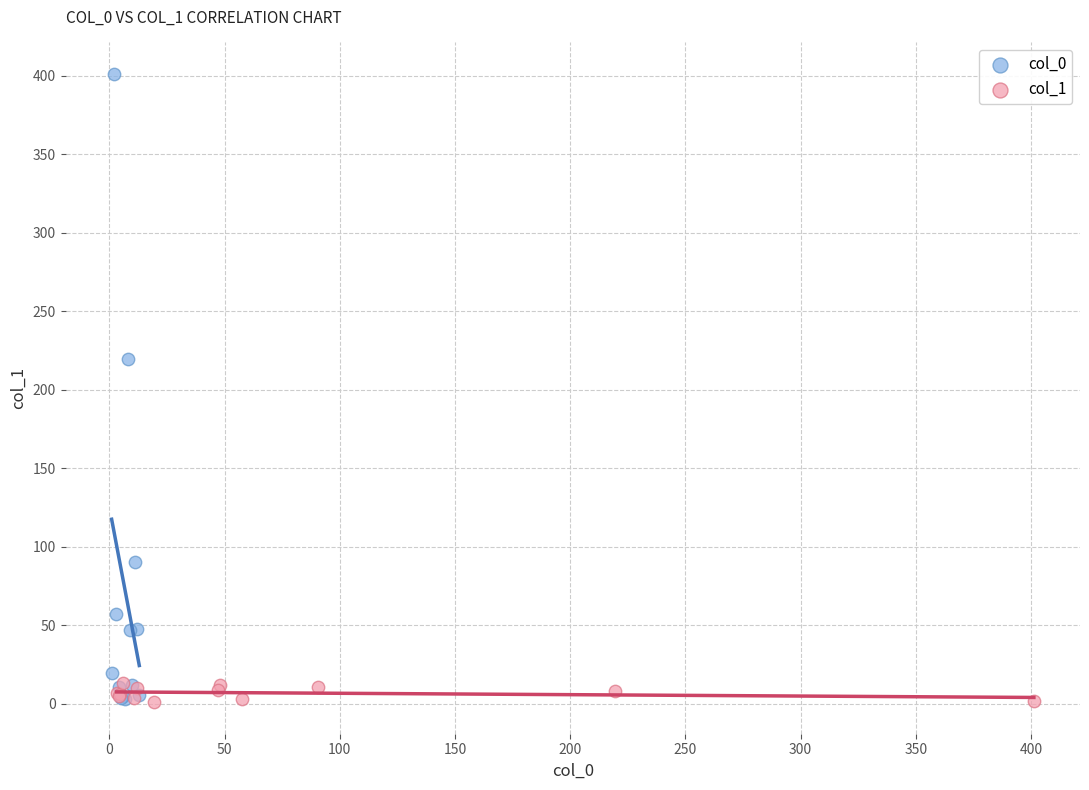

Which series contains the highest Y value?

col_0